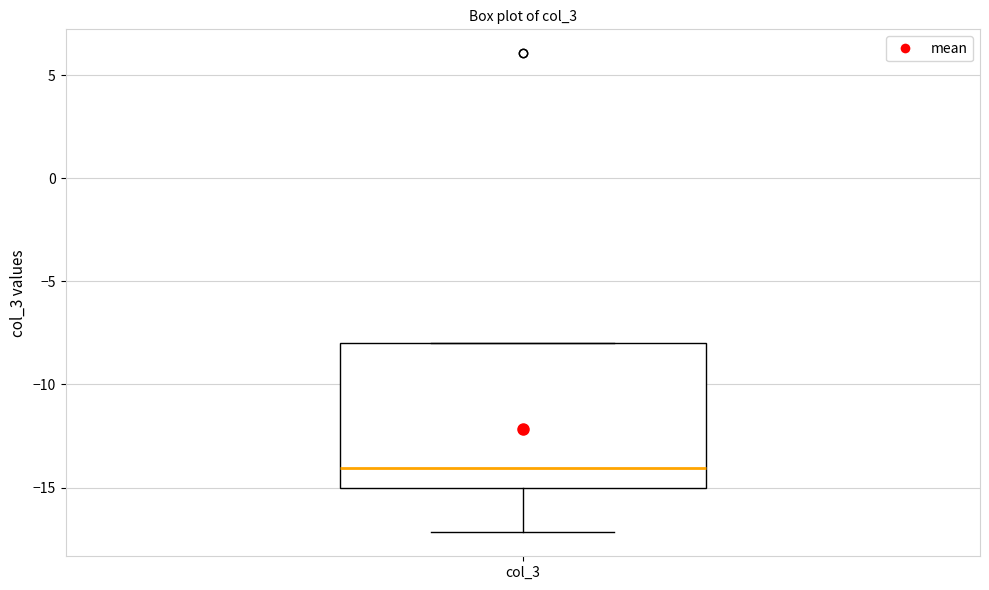

Transcribe this box plot: give where the median line is, the range the box spans, and where the two whiskers end, as read against the y-axis. The values are not printed on the chart, so give them approximately, as read against the axis.

median -14, box -15 to -8, whiskers -17 to -8